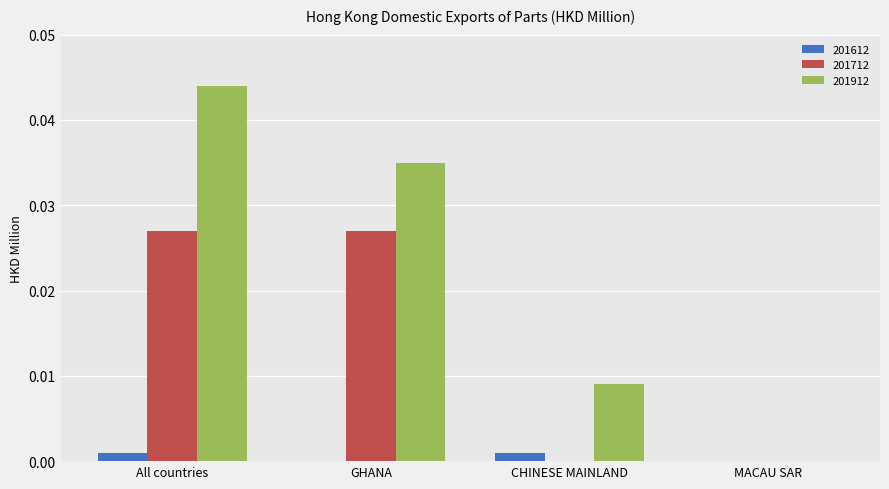

The 201912 series shows 0.0 at GHANA. True or false?

True